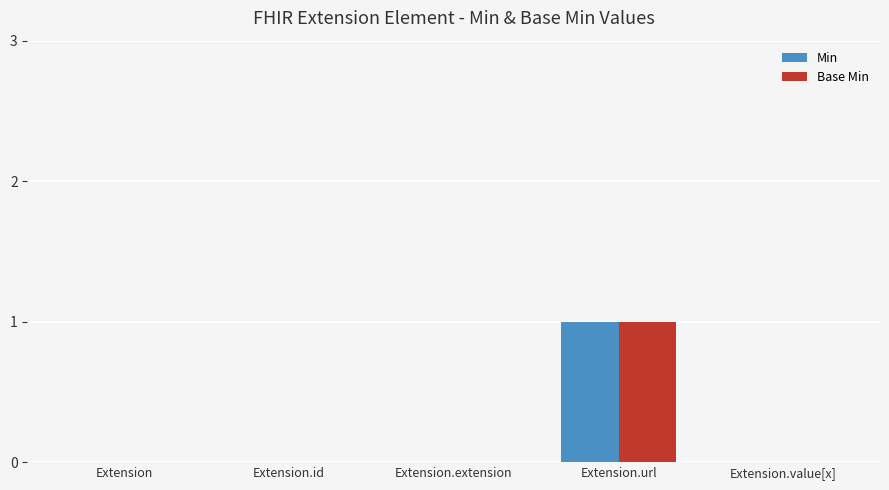

The Base Min series shows 1 at Extension.url. True or false?

True